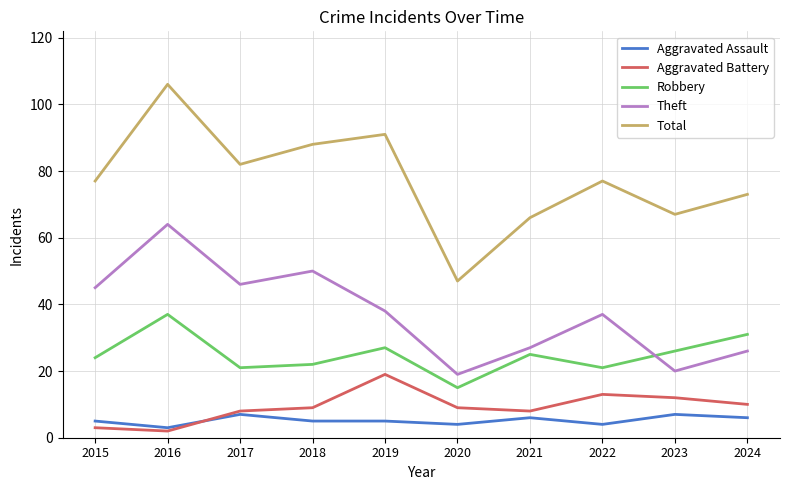

Which series changed the most between 2016 and 2022?

Total